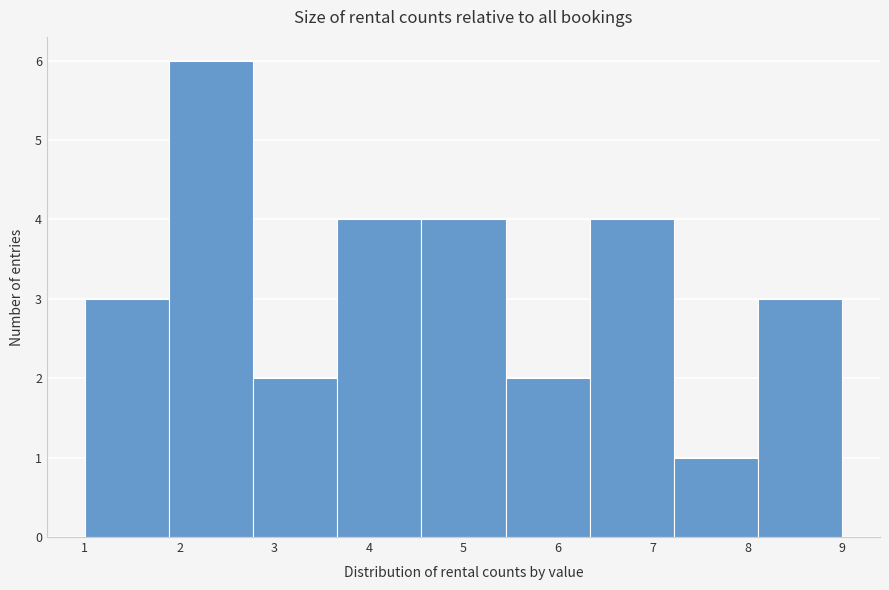

Reading left to right, list every bar in this chart as the range it spans on the x-axis followed by its height. Neither the bar edges nor the heights are printed on the chart, so give them approximately, as read against the axes.

1.0 to 1.9: 3
1.9 to 2.8: 6
2.8 to 3.7: 2
3.7 to 4.6: 4
4.6 to 5.4: 4
5.4 to 6.3: 2
6.3 to 7.2: 4
7.2 to 8.1: 1
8.1 to 9.0: 3